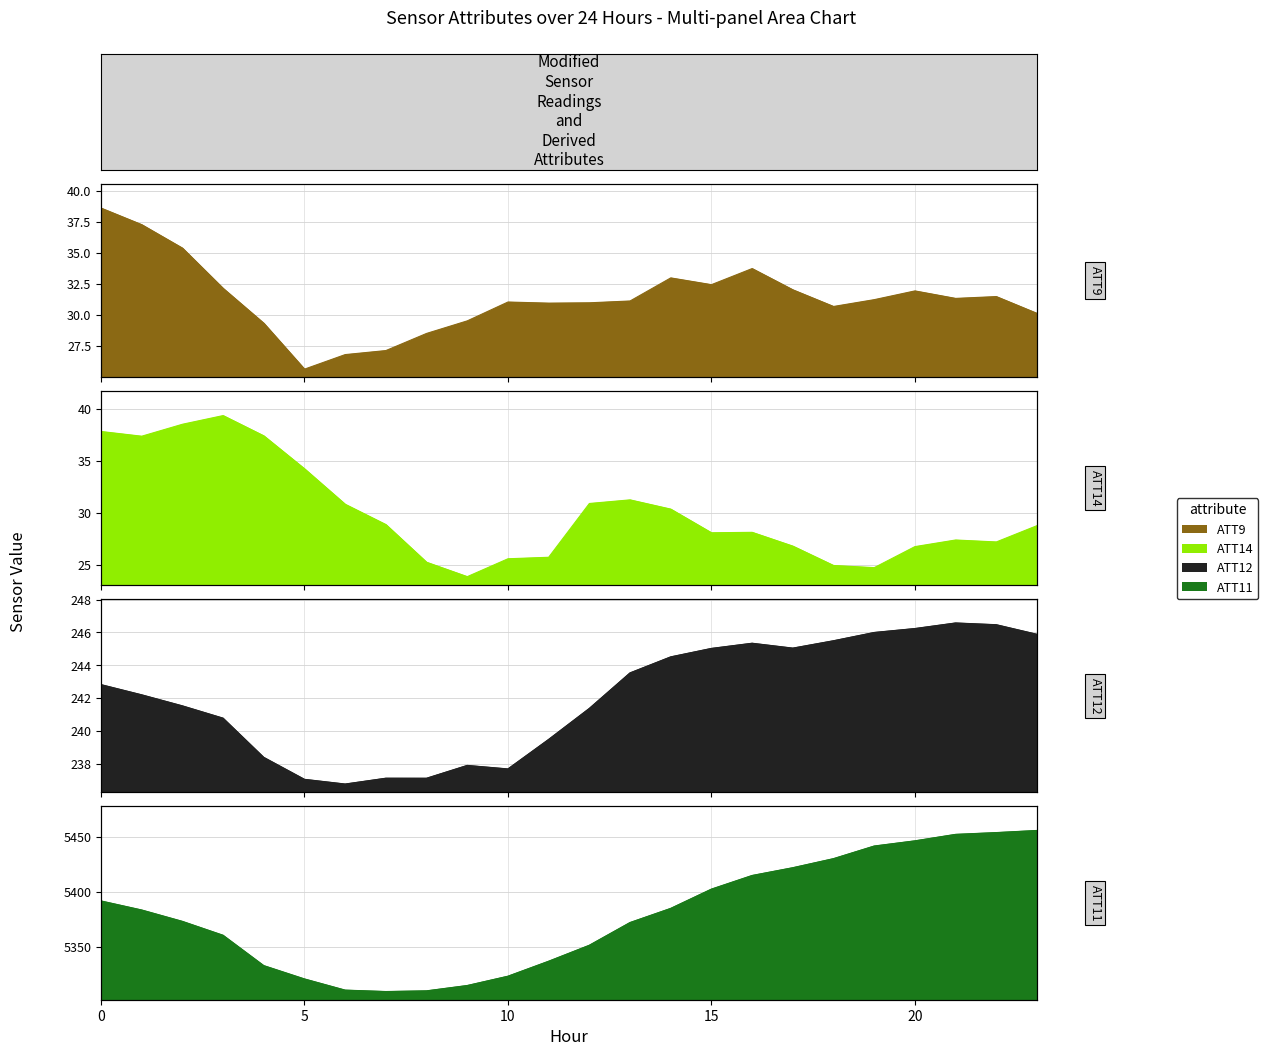

What is the value of the ATT9 point at the 2nd from the left?

37.3